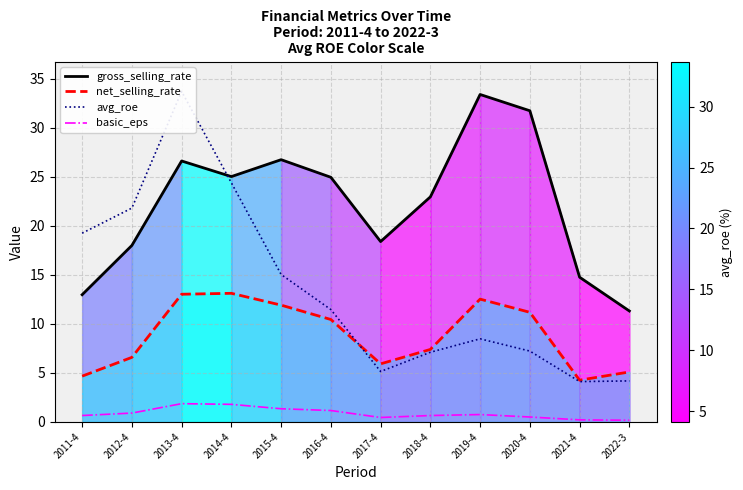

What is the average value of the net_selling_rate series?

8.8